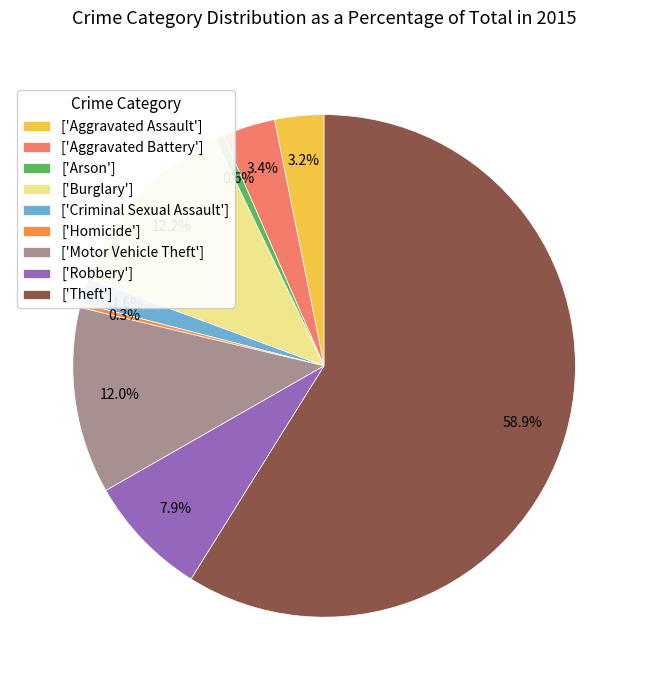

To the nearest percent, what is the difference between the largest and smallest slice percentages?

59%